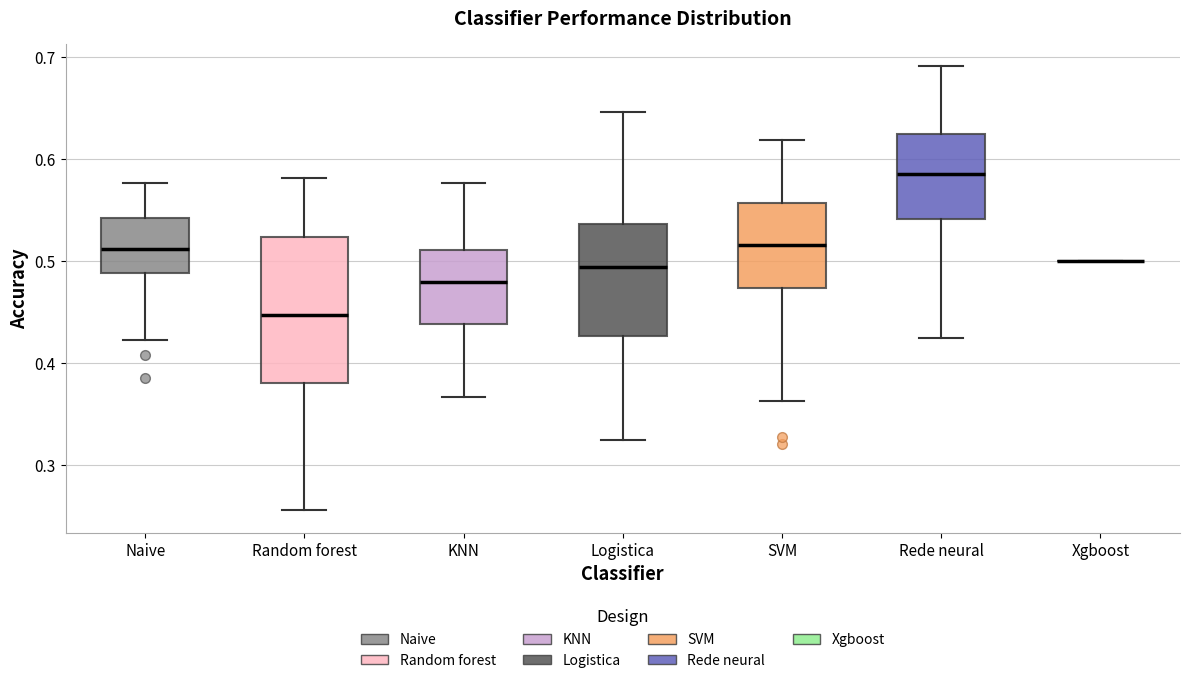

Comparing the boxes themselves (not the whiskers), which one is the tallest?

Random forest